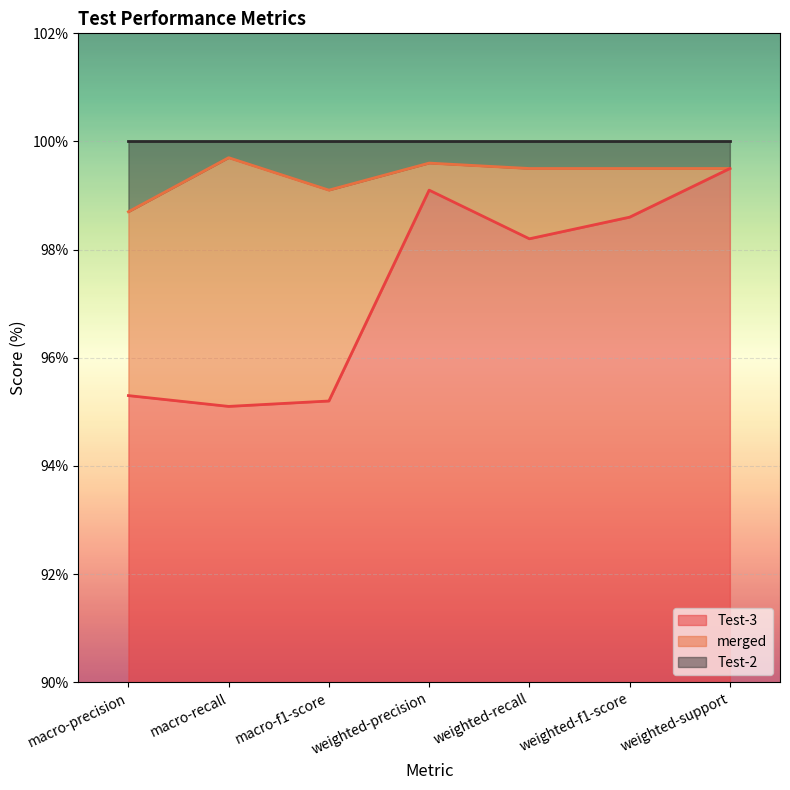

How many lines are shown in the chart?

3